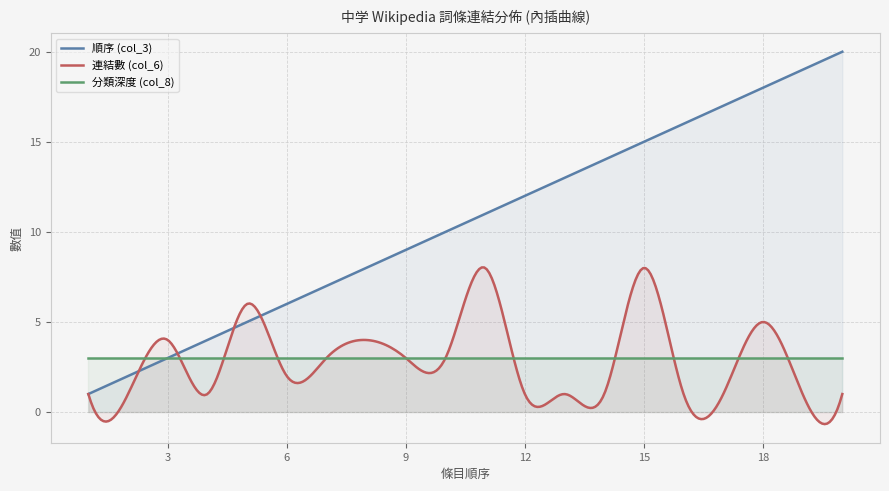

True or false: 順序 (col_3) and 連結數 (col_6) cross at least once.

True